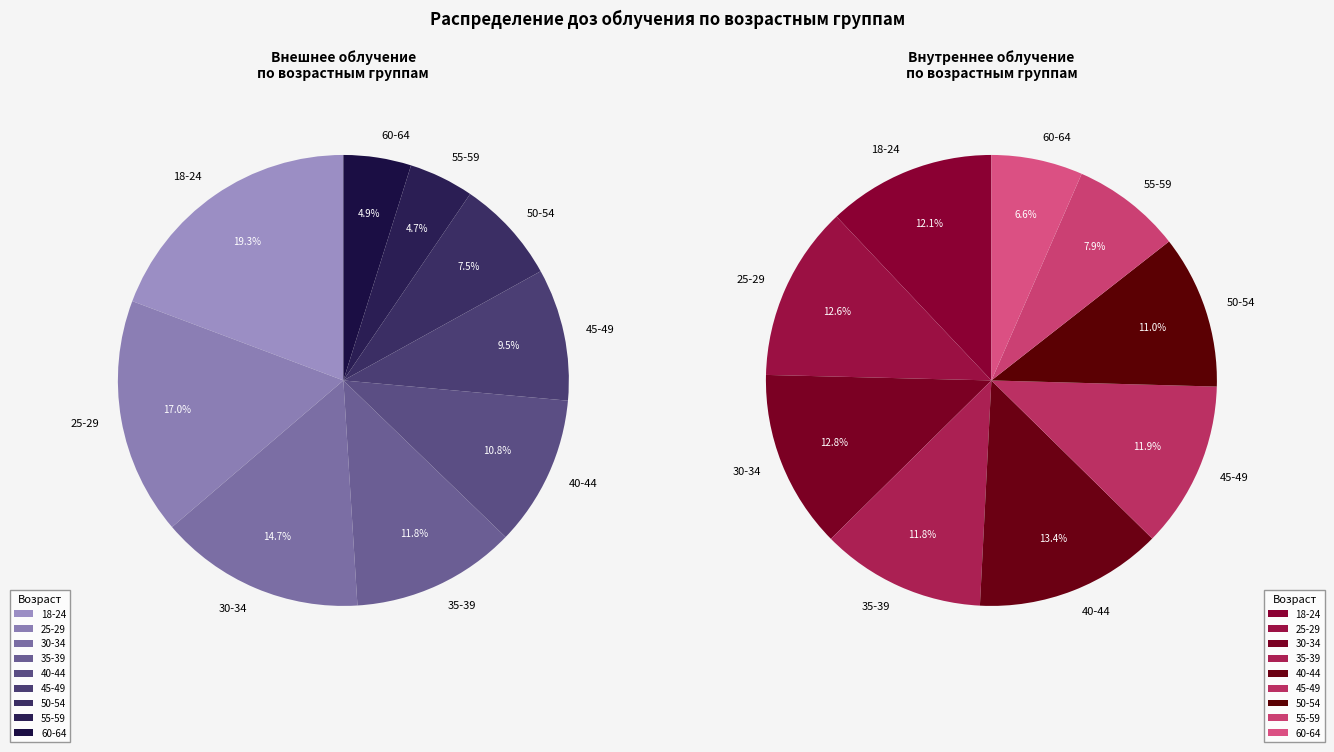

What is the largest slice in the pie chart?

40-44